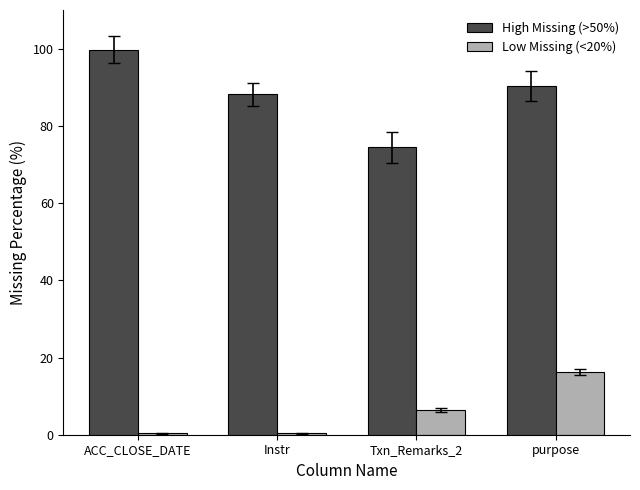

What position from the right is purpose?

1